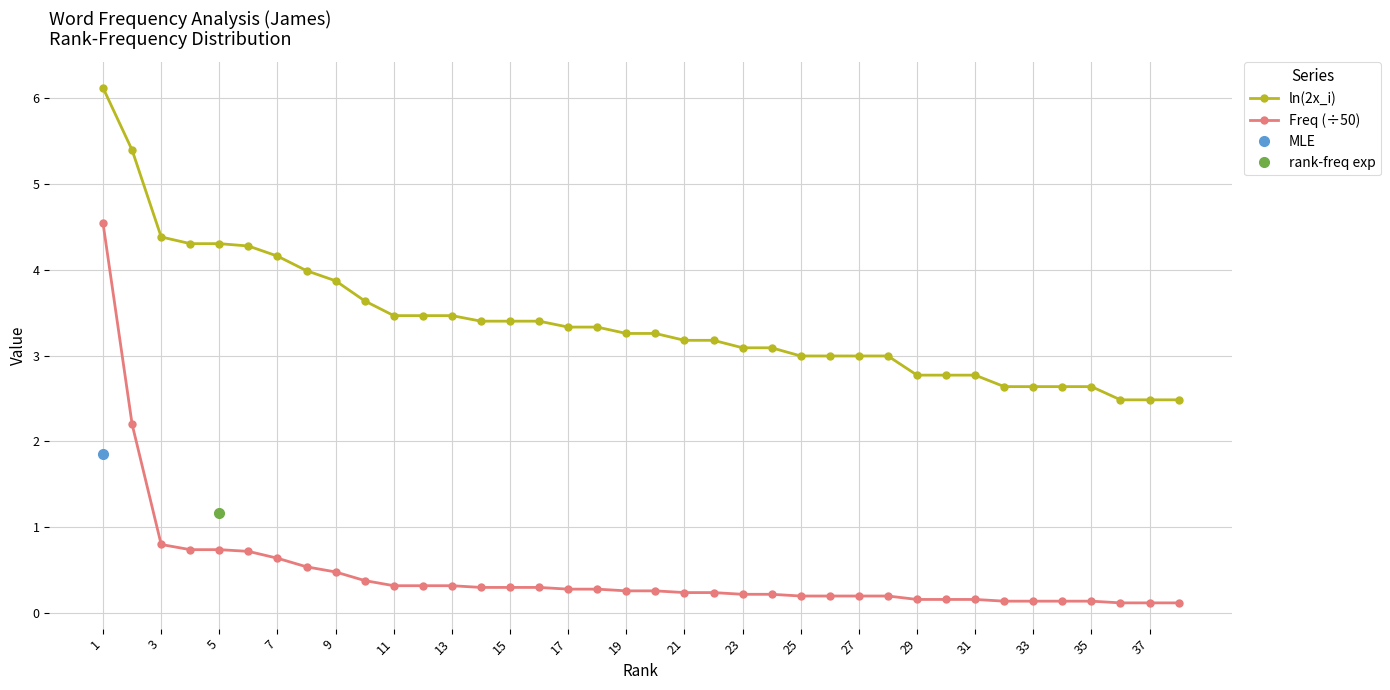

What is the maximum value for Freq (÷50)?

4.5